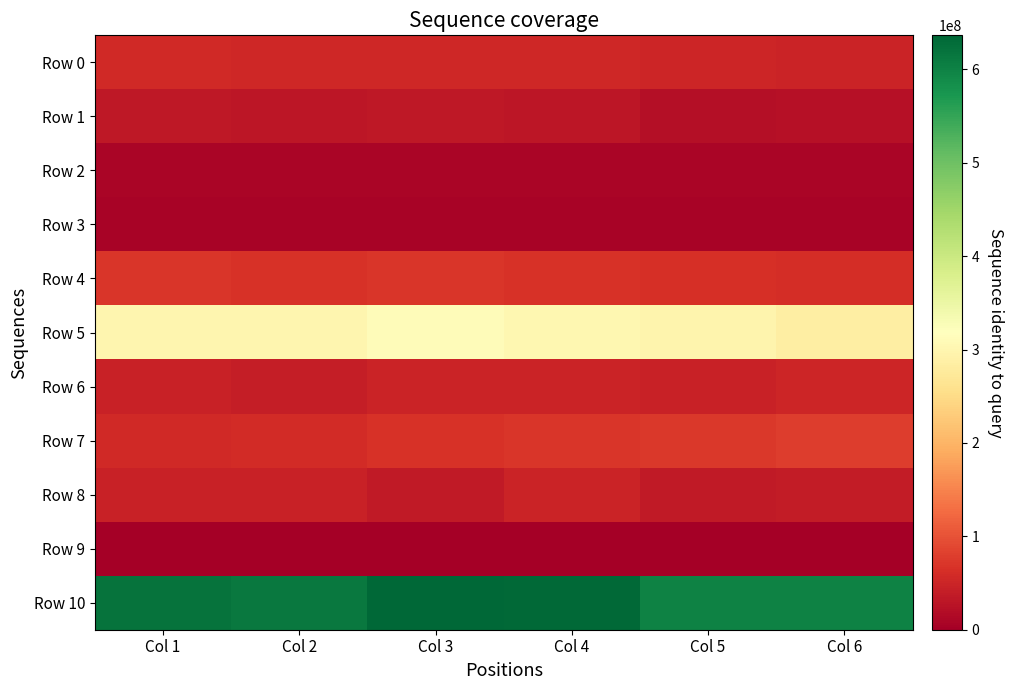

What is the maximum value shown in the chart?

636343350.4